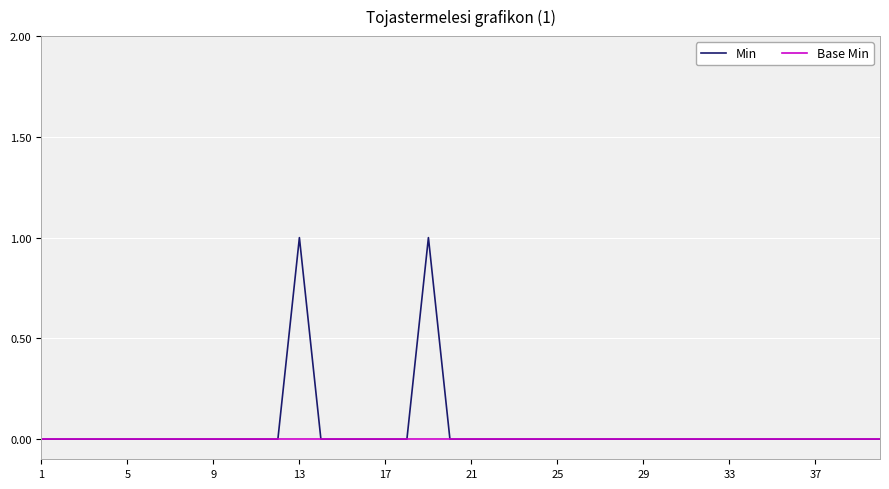

Does the chart have visible grid lines?

Yes